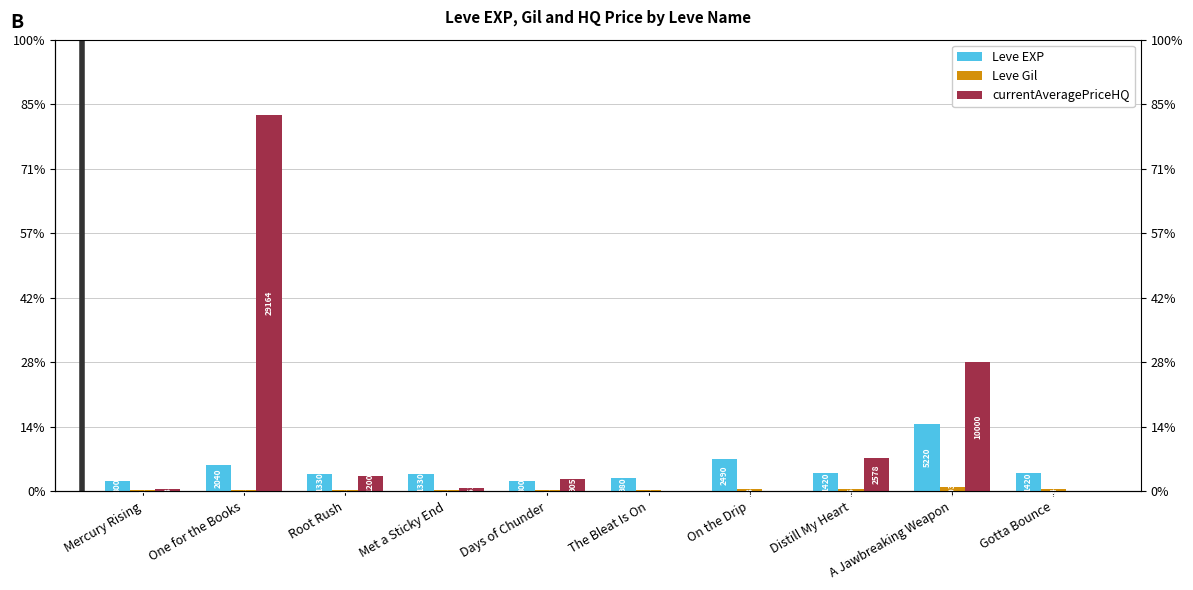

At which label does currentAveragePriceHQ first exceed 905?

One for the Books